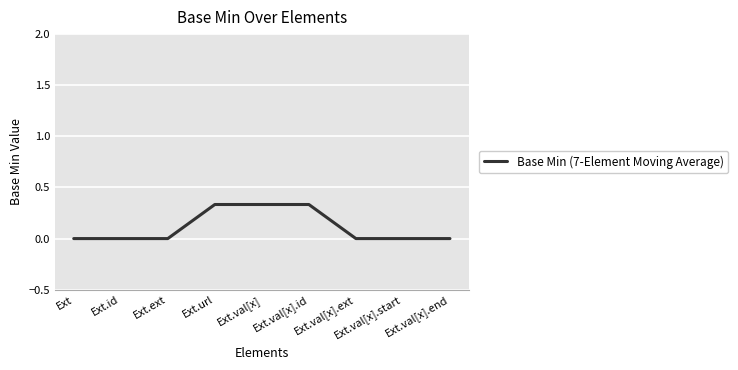

Is it true that the value at Ext.val[x].id is 0.2?

False